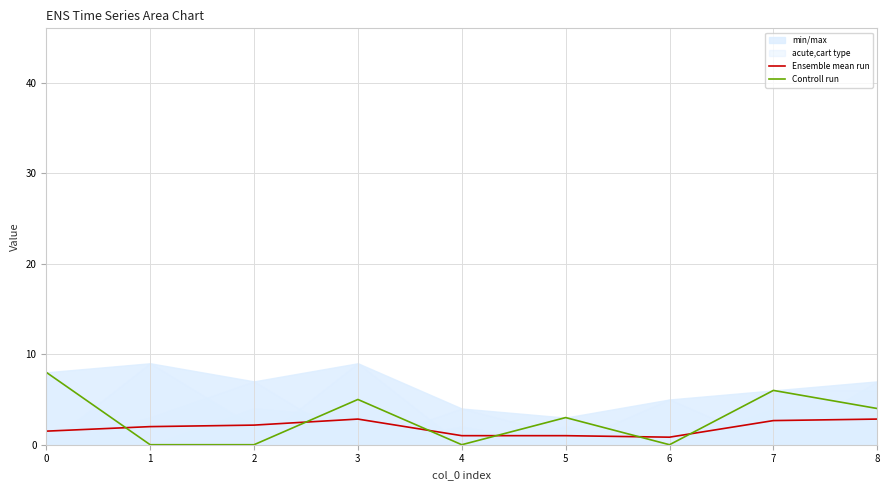

At 0, list the series in order from largest to smallest.

Controll run, Ensemble mean run